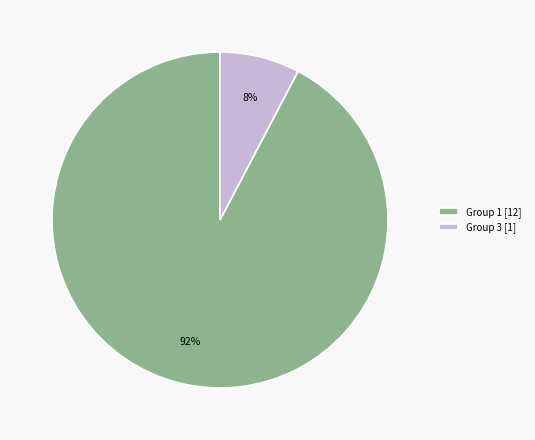

Count the number of slices in the pie.

2